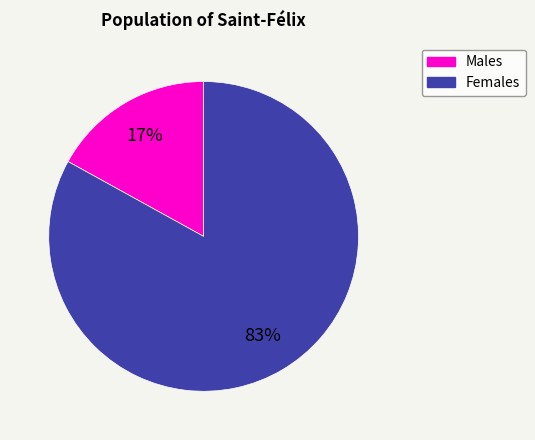

Is there a majority slice in this chart?

Yes